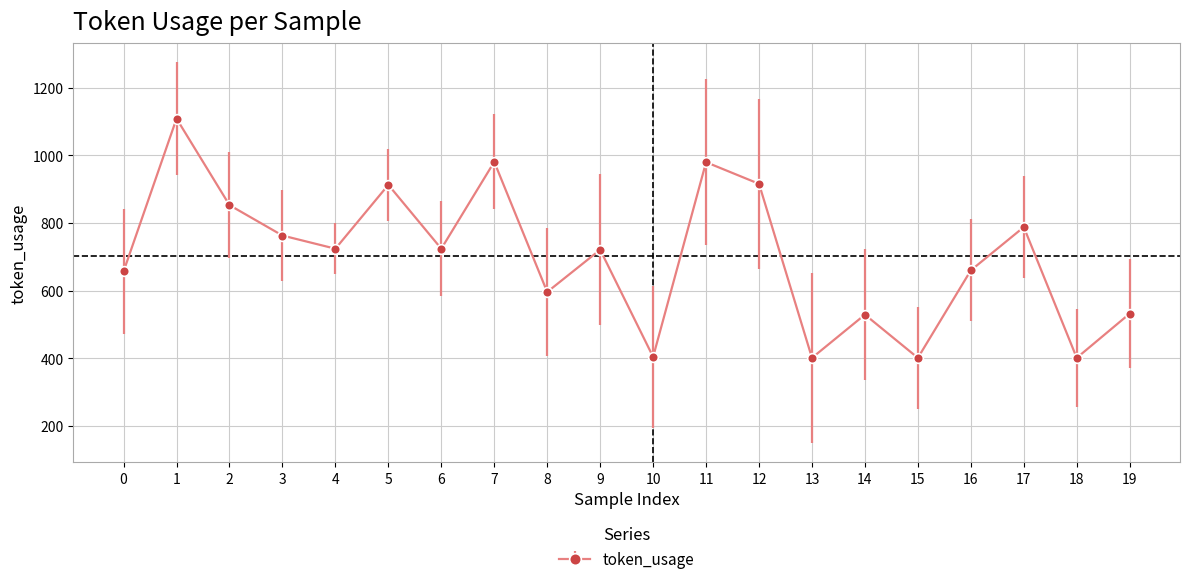

What is the average value?

703